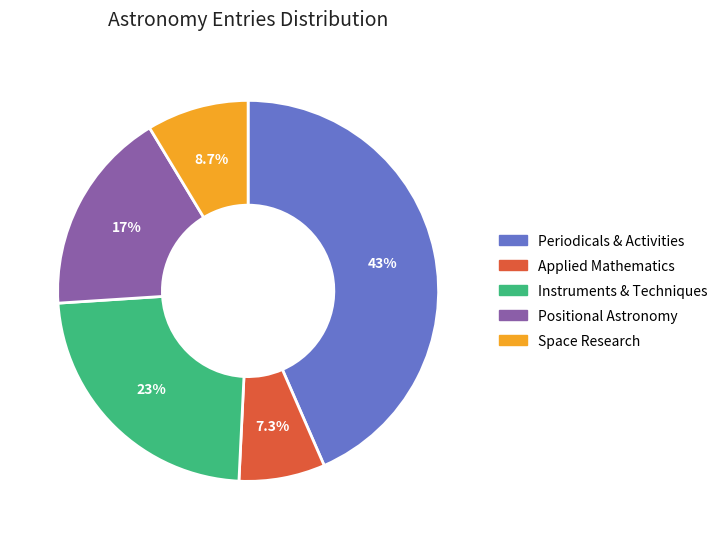

Is Instruments & Techniques the majority of the pie?

No